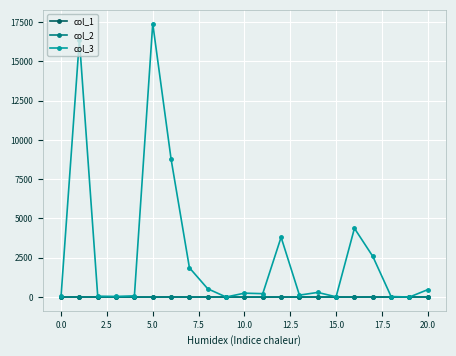

True or false: col_1 has more than 2 points higher than both neighbors.

True